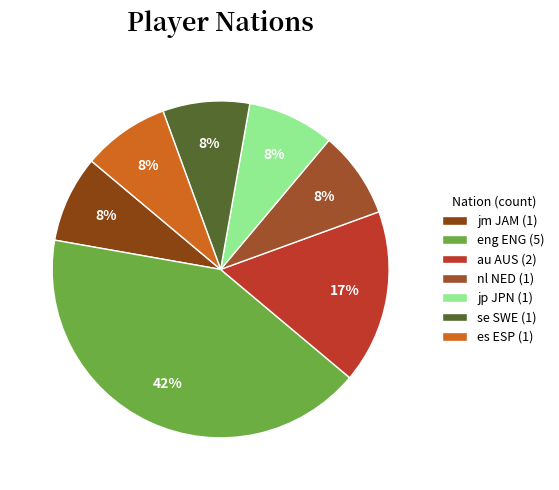

What percentage is NOT represented by au AUS?

83.3%